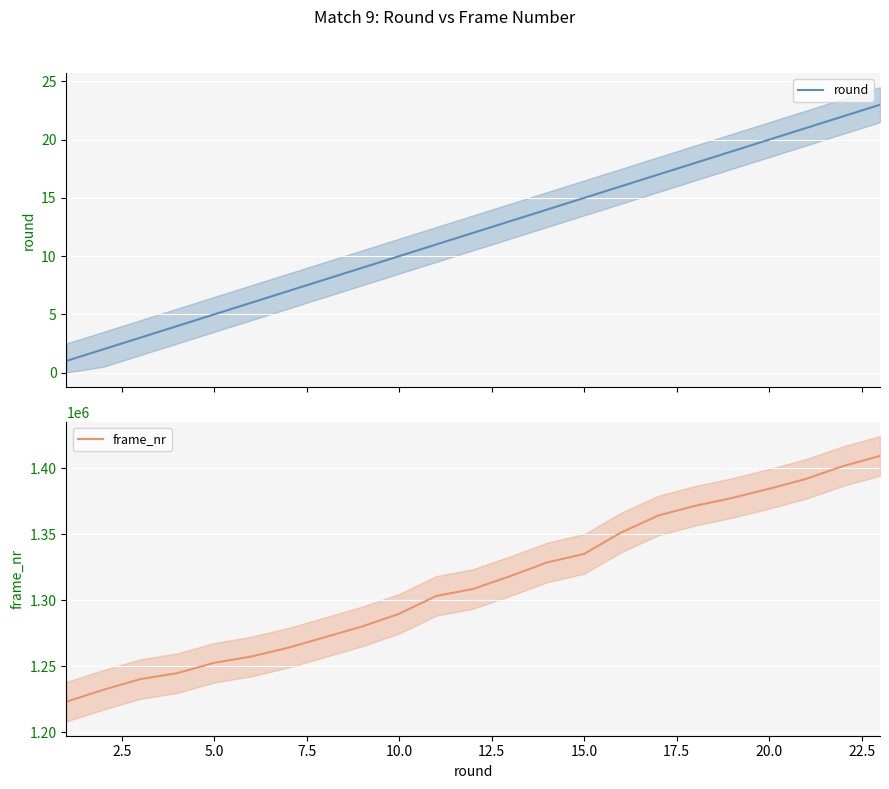

What is the highest value of the frame_nr series?

1409280